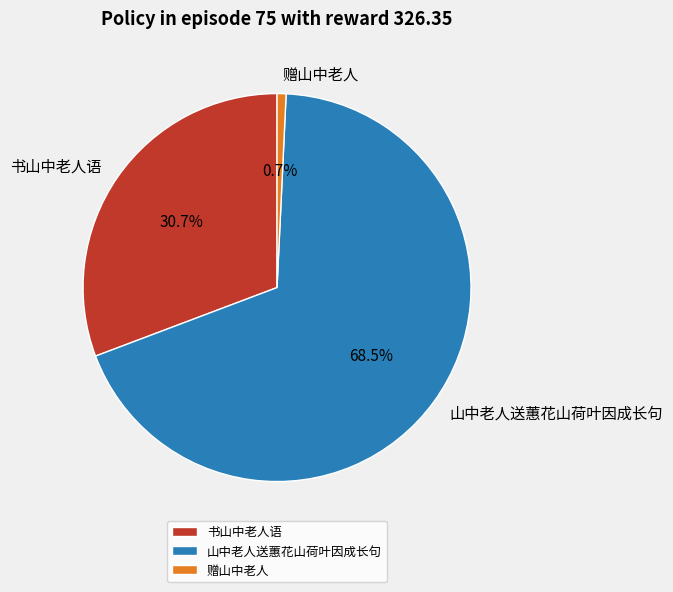

What percentage is NOT represented by 书山中老人语?

69.3%